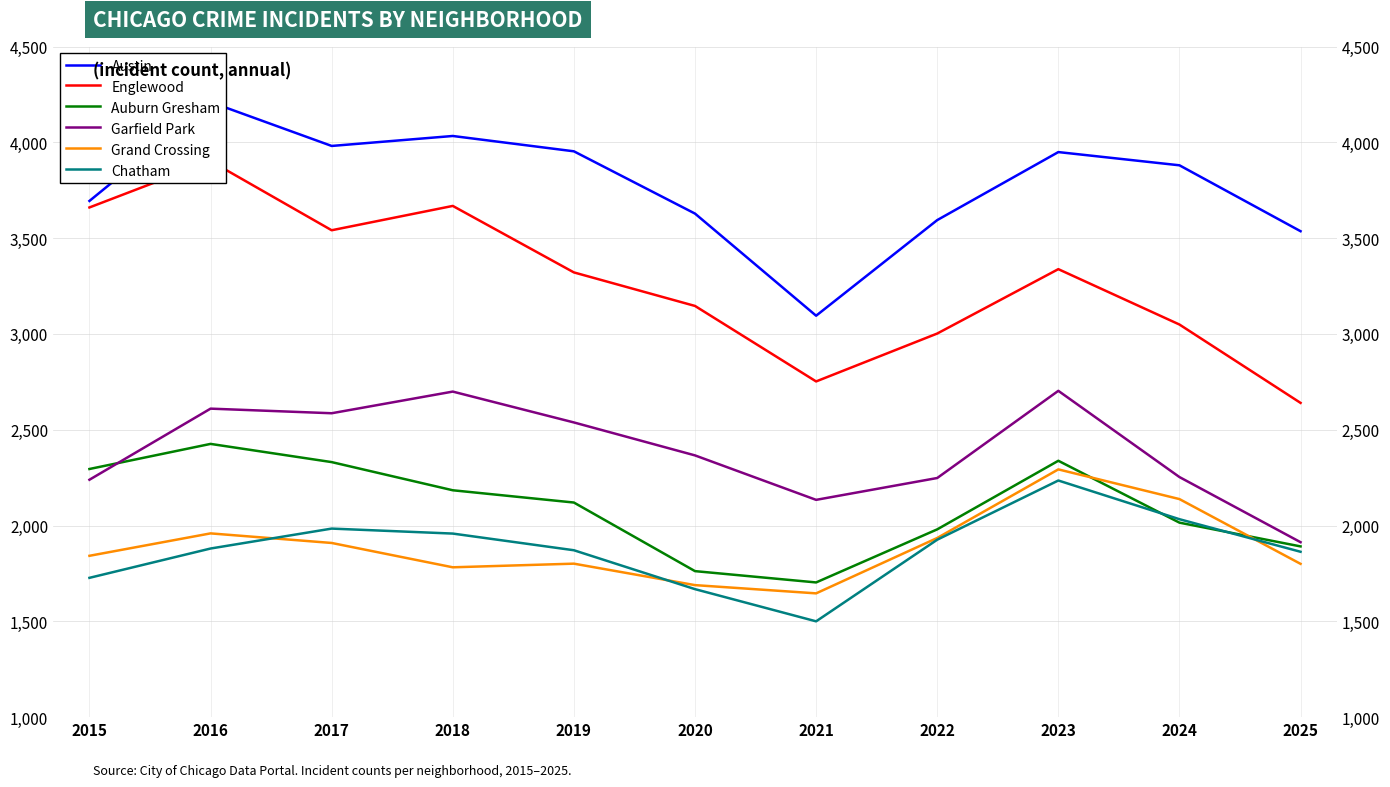

What are all the series names shown in the legend?

Austin, Englewood, Auburn Gresham, Garfield Park, Grand Crossing, Chatham